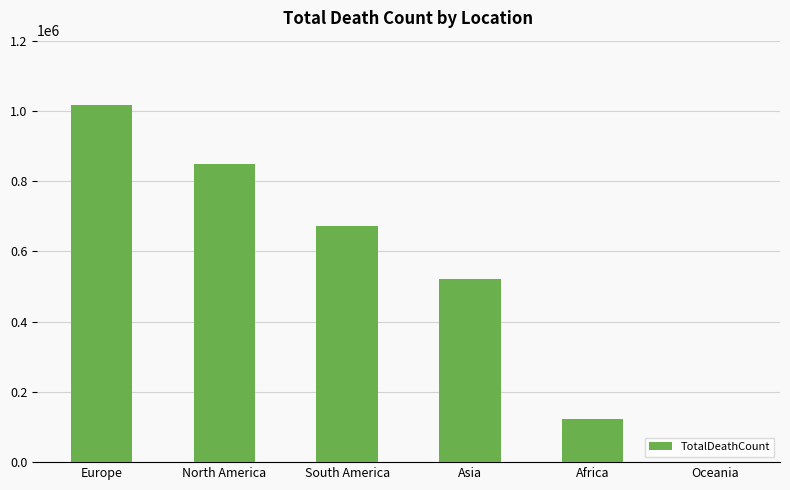

The chart shows a value of 1133136 at South America. True or false?

False